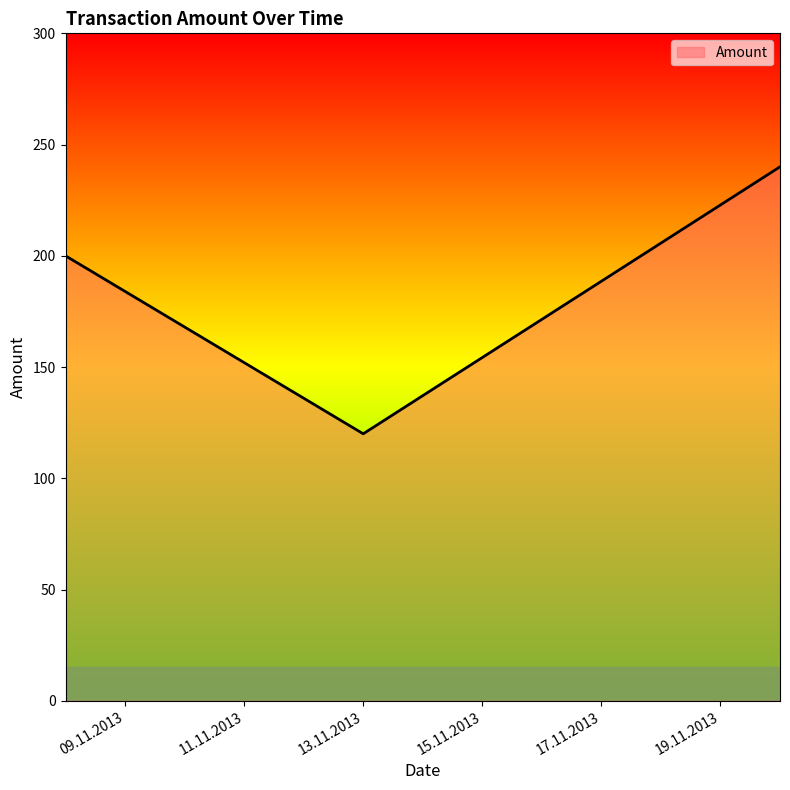

Does the chart have visible grid lines?

No